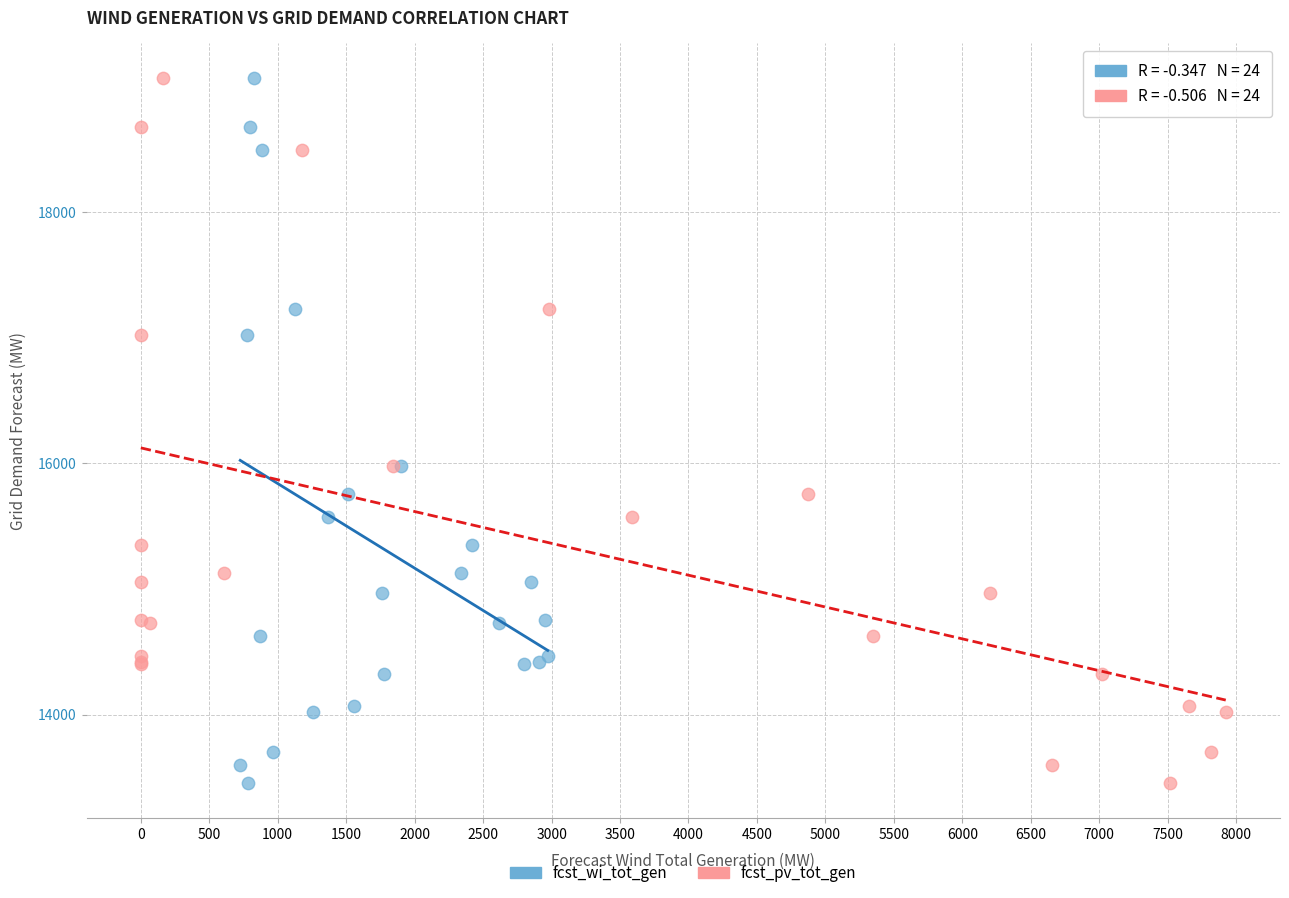

What are all the series names shown in the legend?

fcst_wi_tot_gen, fcst_pv_tot_gen